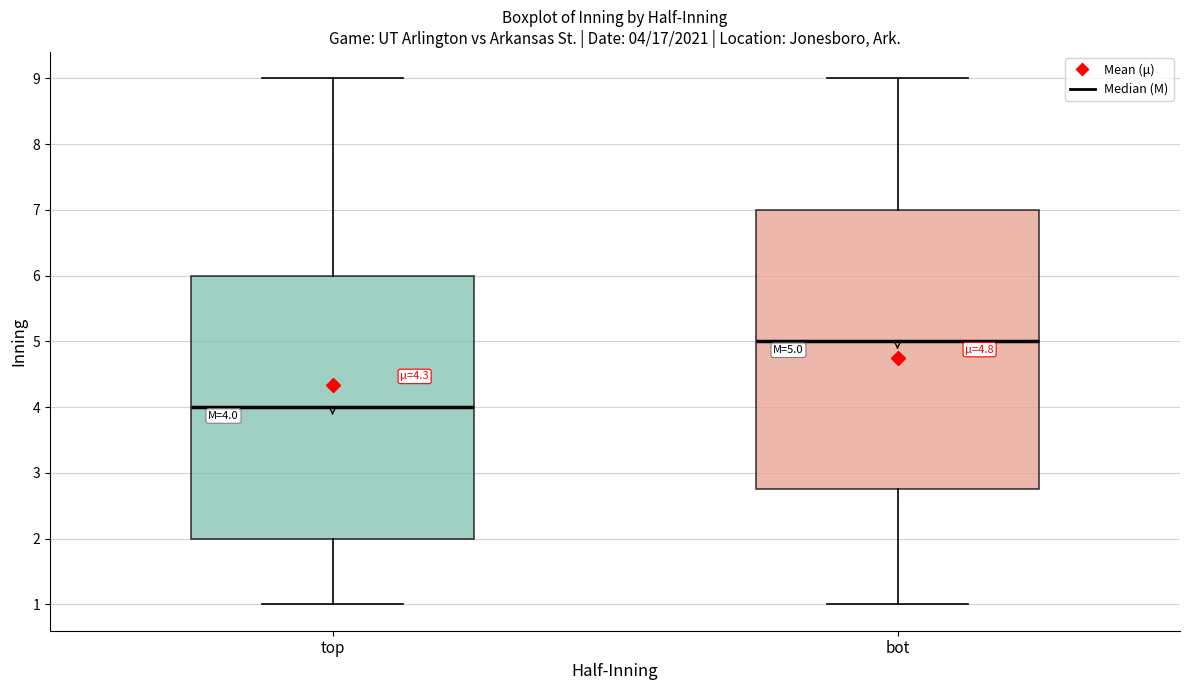

Comparing the boxes themselves (not the whiskers), which one is the tallest?

bot